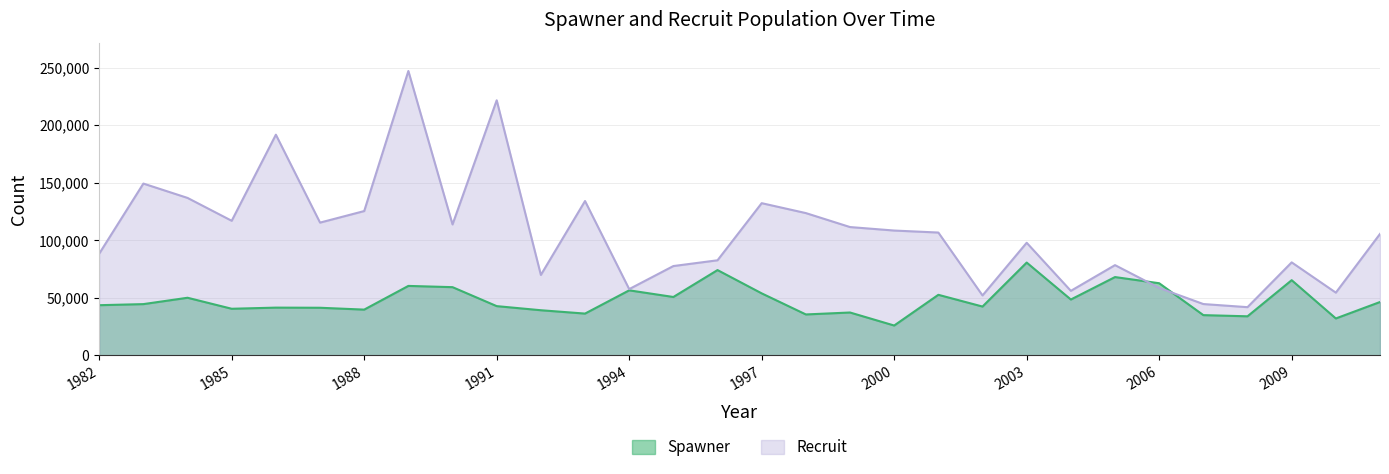

True or false: Recruit has more than 1 points higher than both neighbors.

True